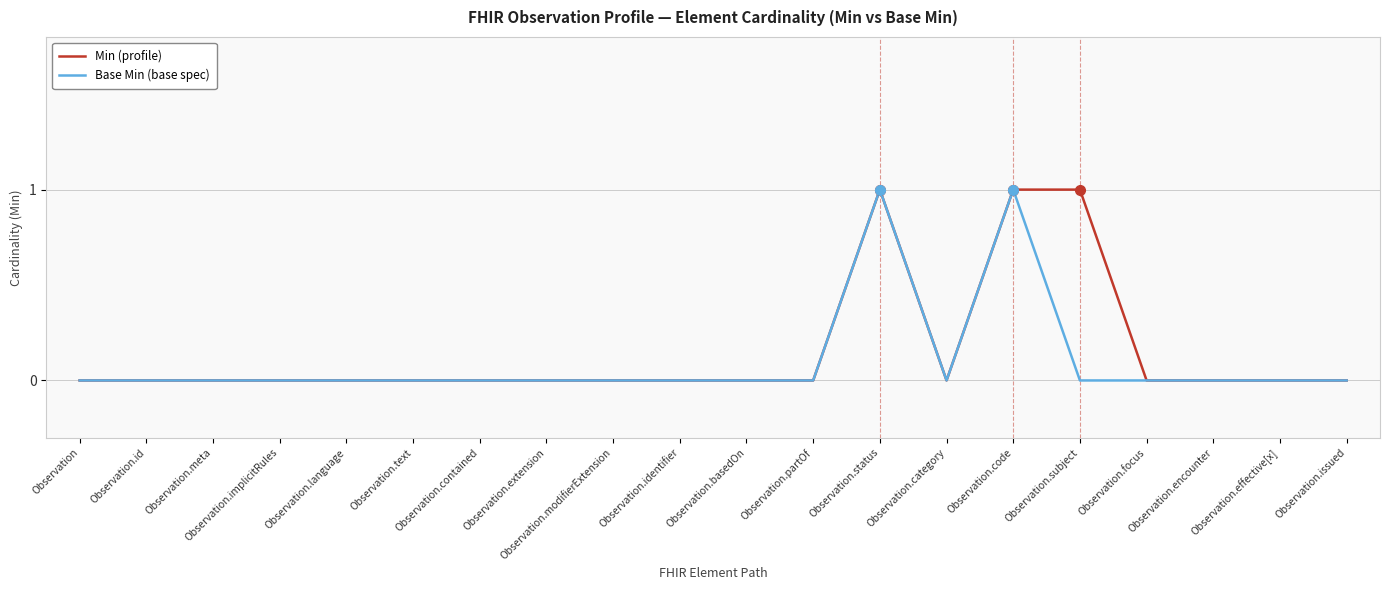

Is the value of Base Min (base spec) at Observation.status greater than the value of Min (profile) at Observation?

Yes